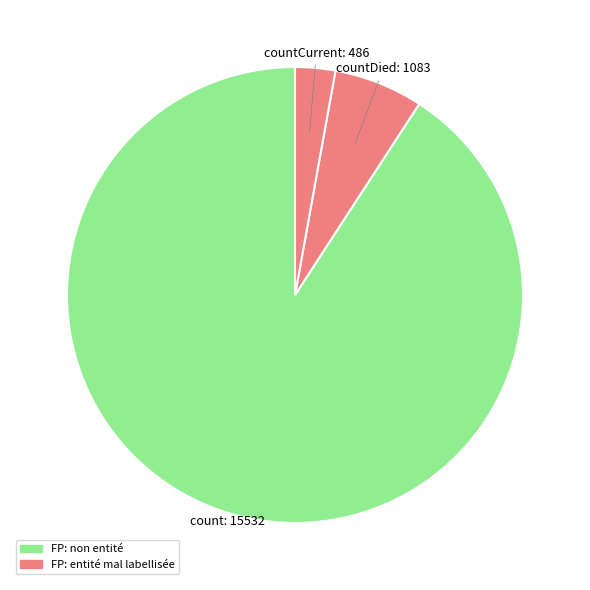

How many slices are in this pie chart?

3